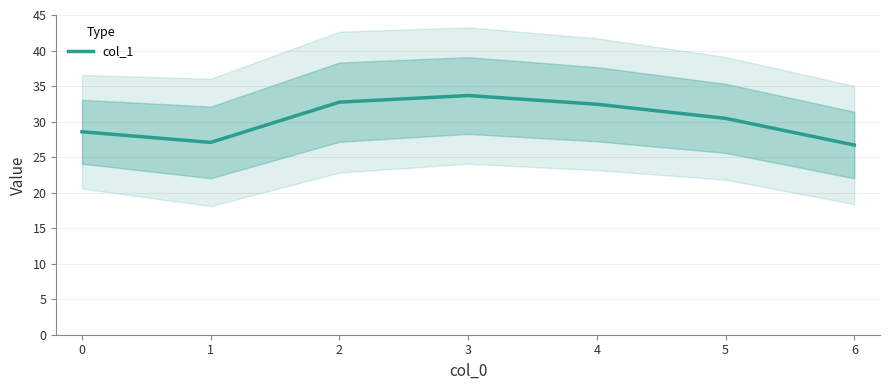

What is the difference between the maximum and second lowest values?

6.6